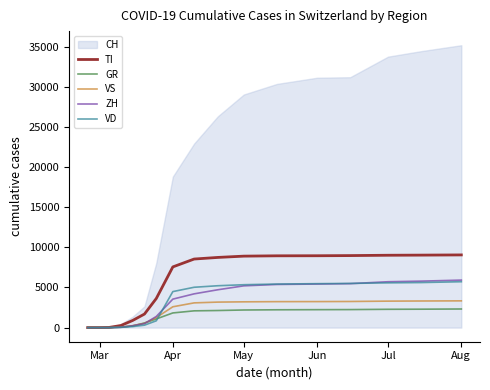

What is the highest value of the VD series?

5721